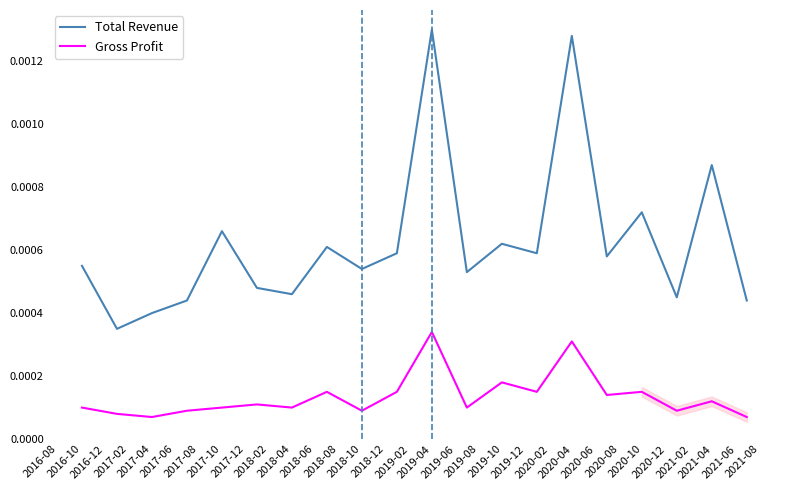

True or false: Total Revenue and Gross Profit cross at least once.

False